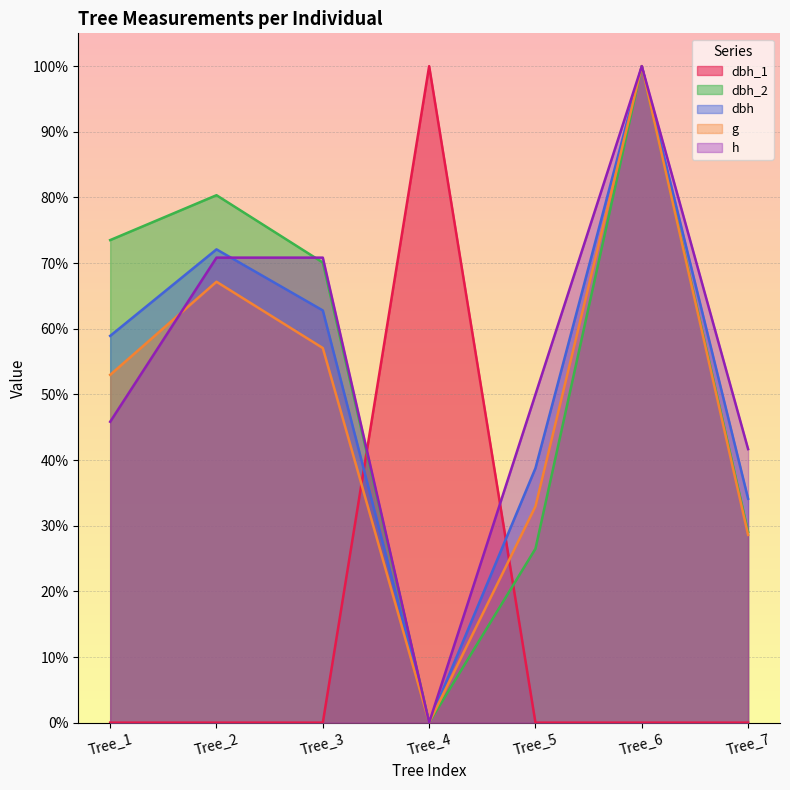

At how many categories does at least one series exceed 0?

7